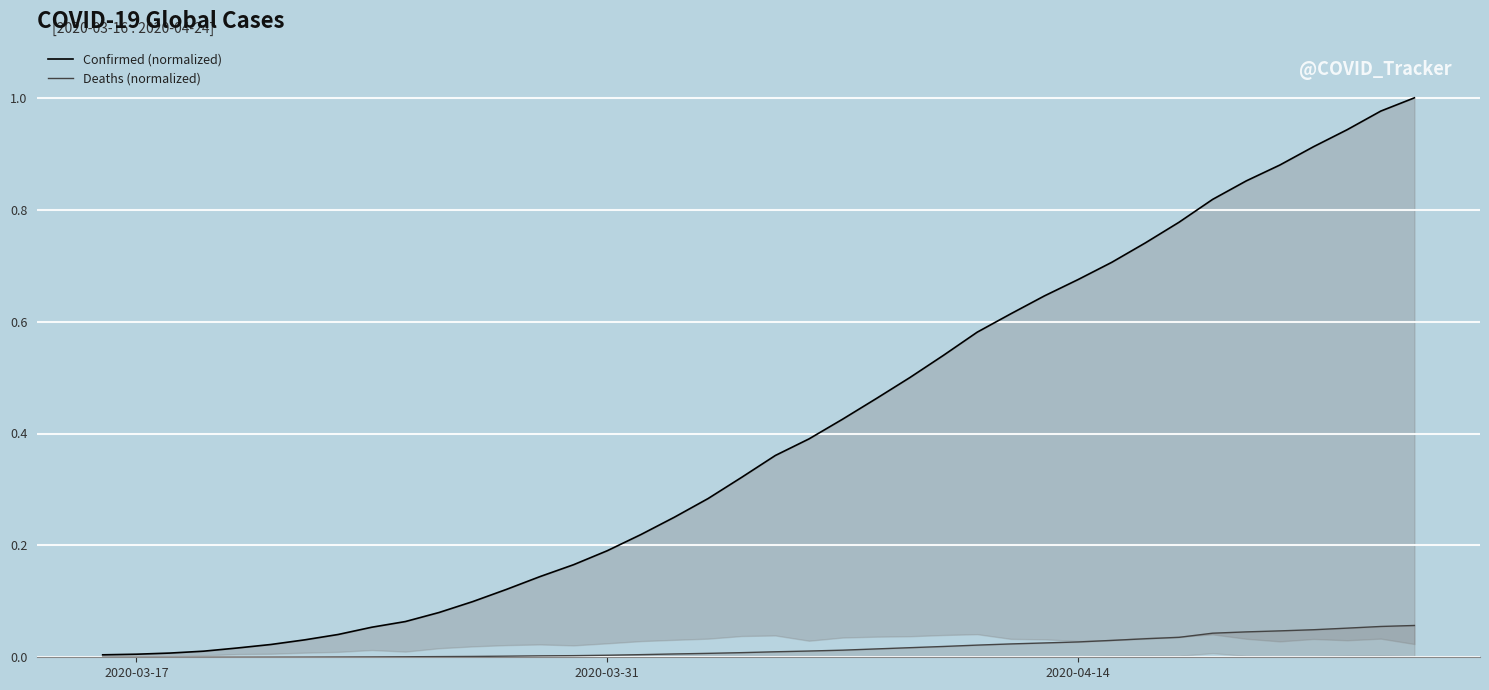

At which label is Deaths (normalized) closest to 0?

2020-03-17